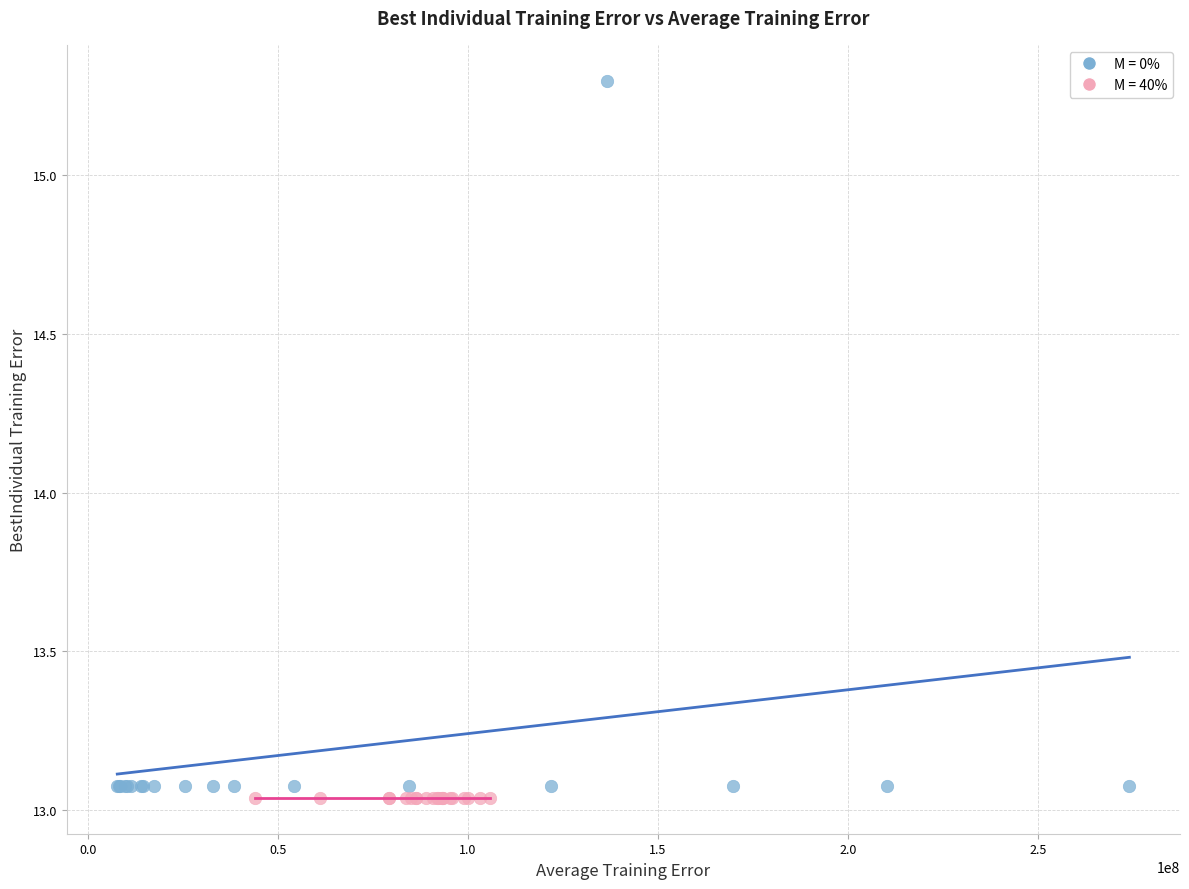

What are all the series names shown in the legend?

M = 0%, M = 40%